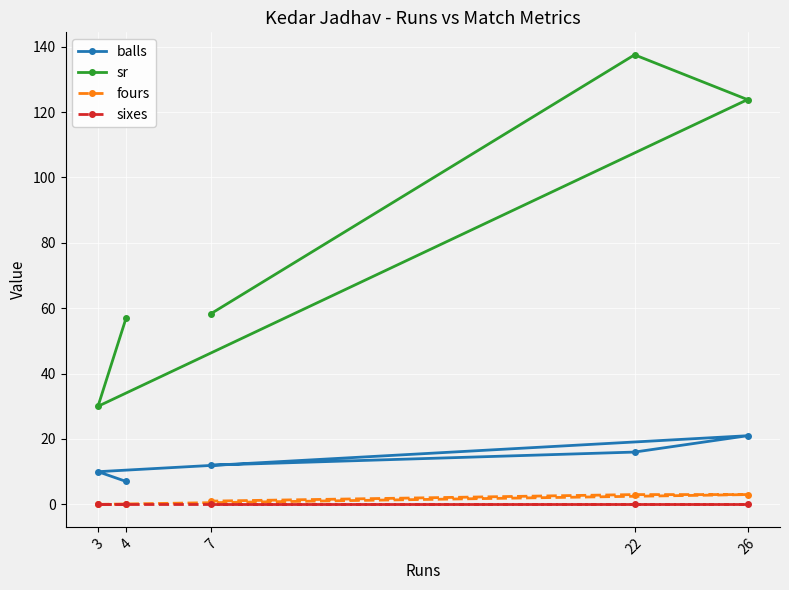

Which series has the widest spread of values?

sr